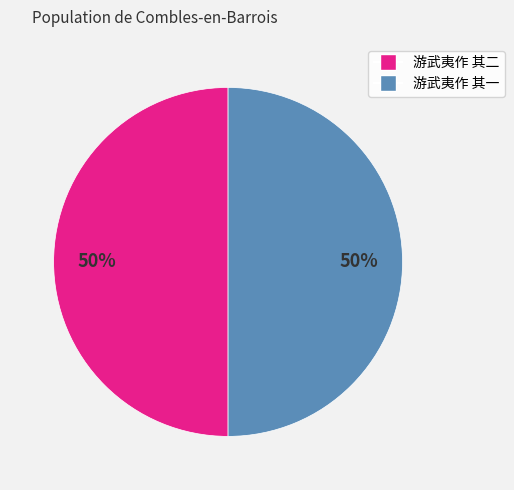

Combined, do 游武夷作 其二 and 游武夷作 其一 account for over 50%?

Yes